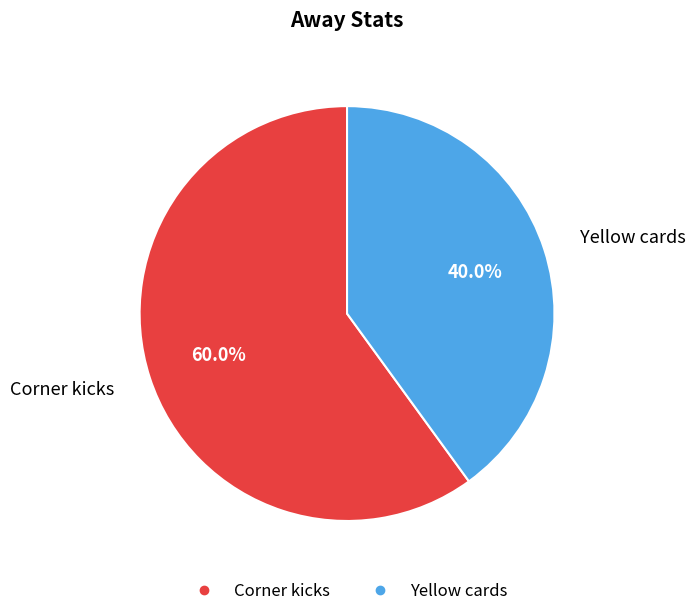

Combined, what portion of the pie is Yellow cards and Corner kicks?

100.0%